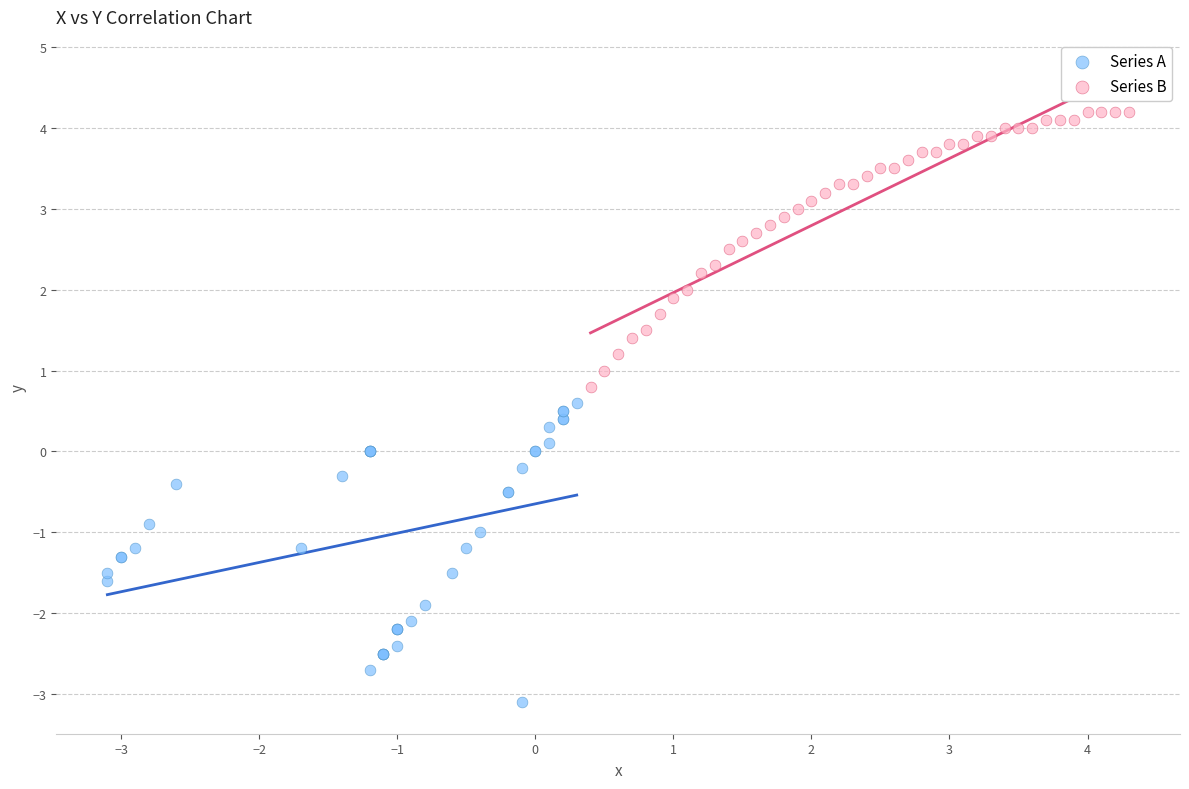

Which series reaches the maximum Y coordinate?

Series B